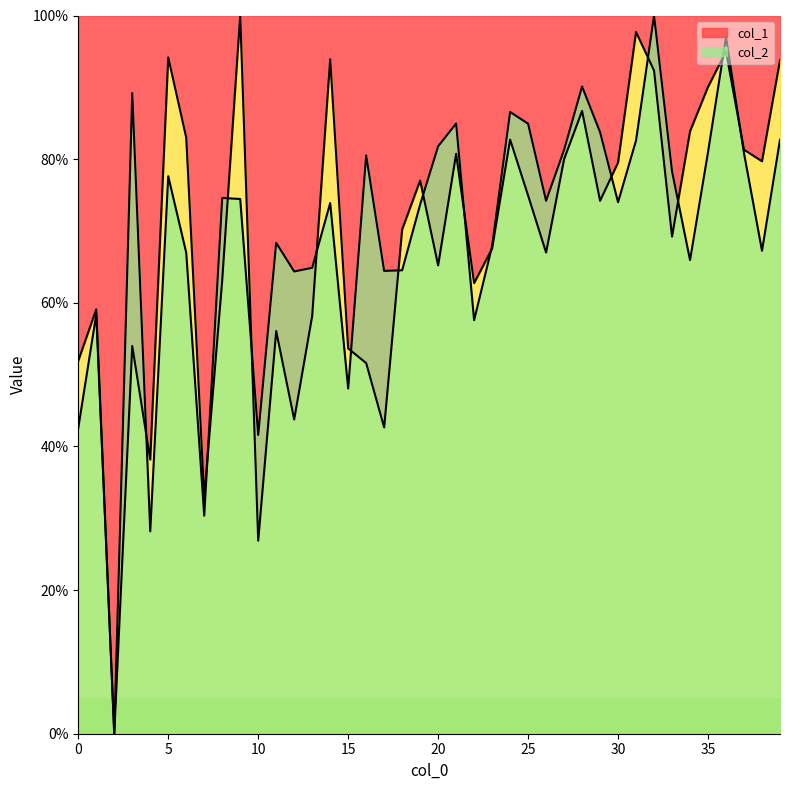

What is the difference between the col_2 values at 13 and 6?

2.1